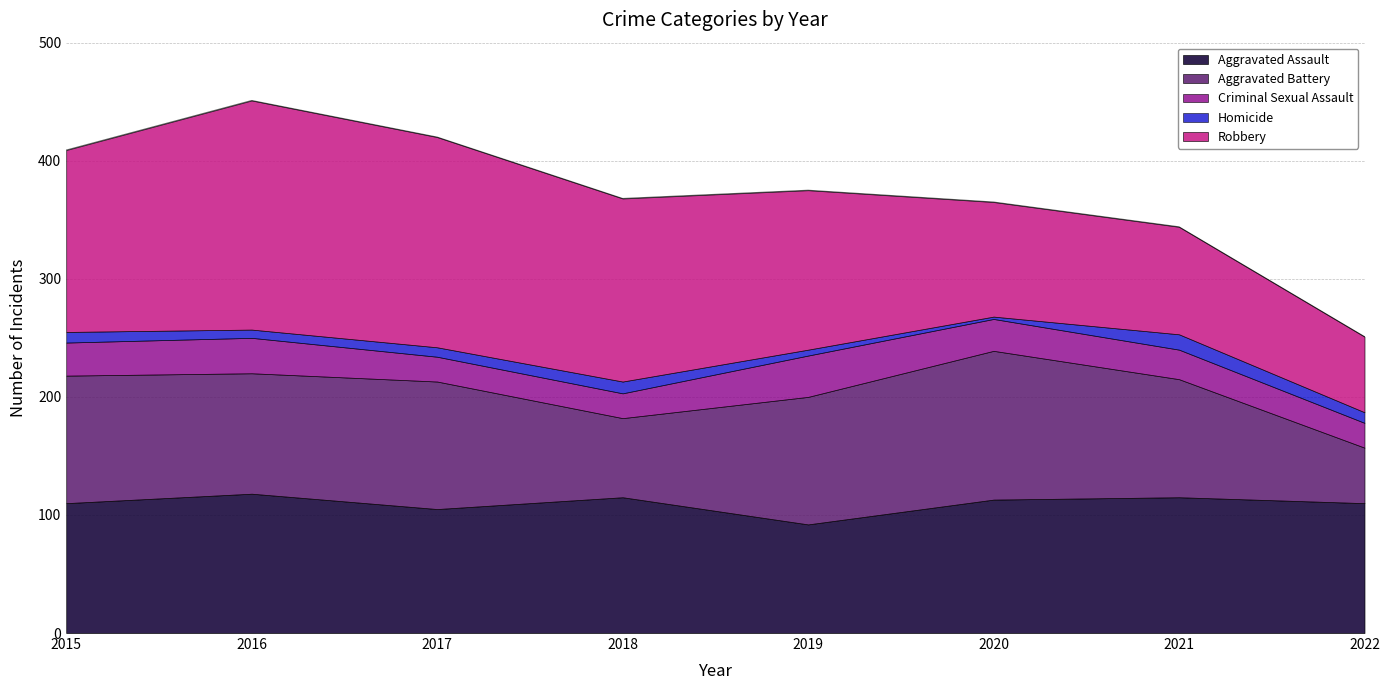

How many data points in Robbery are above 154?

3